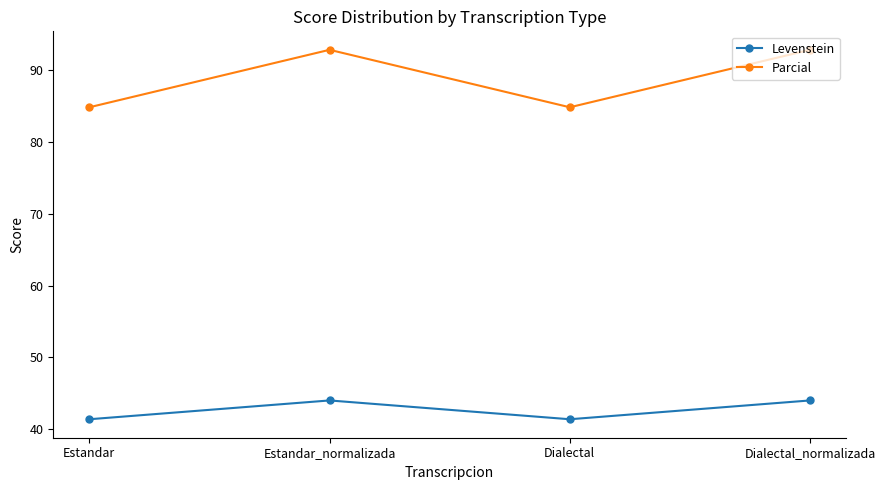

The Levenstein series shows 55.0 at Dialectal. True or false?

False